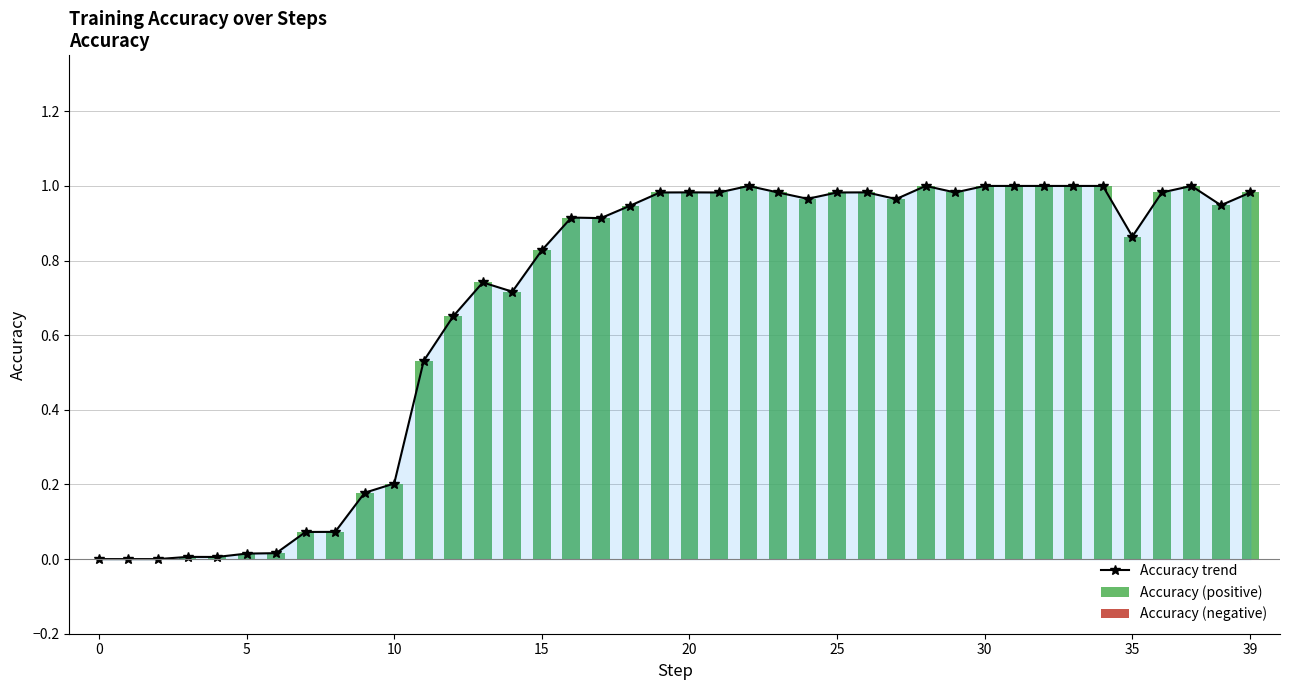

True or false: Accuracy trend has a value of 0.4 at 35.

False